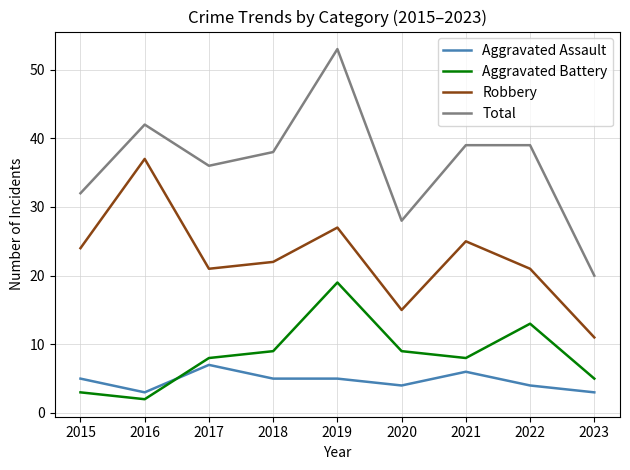

True or false: Aggravated Assault has a value of 5 at 2016.

False